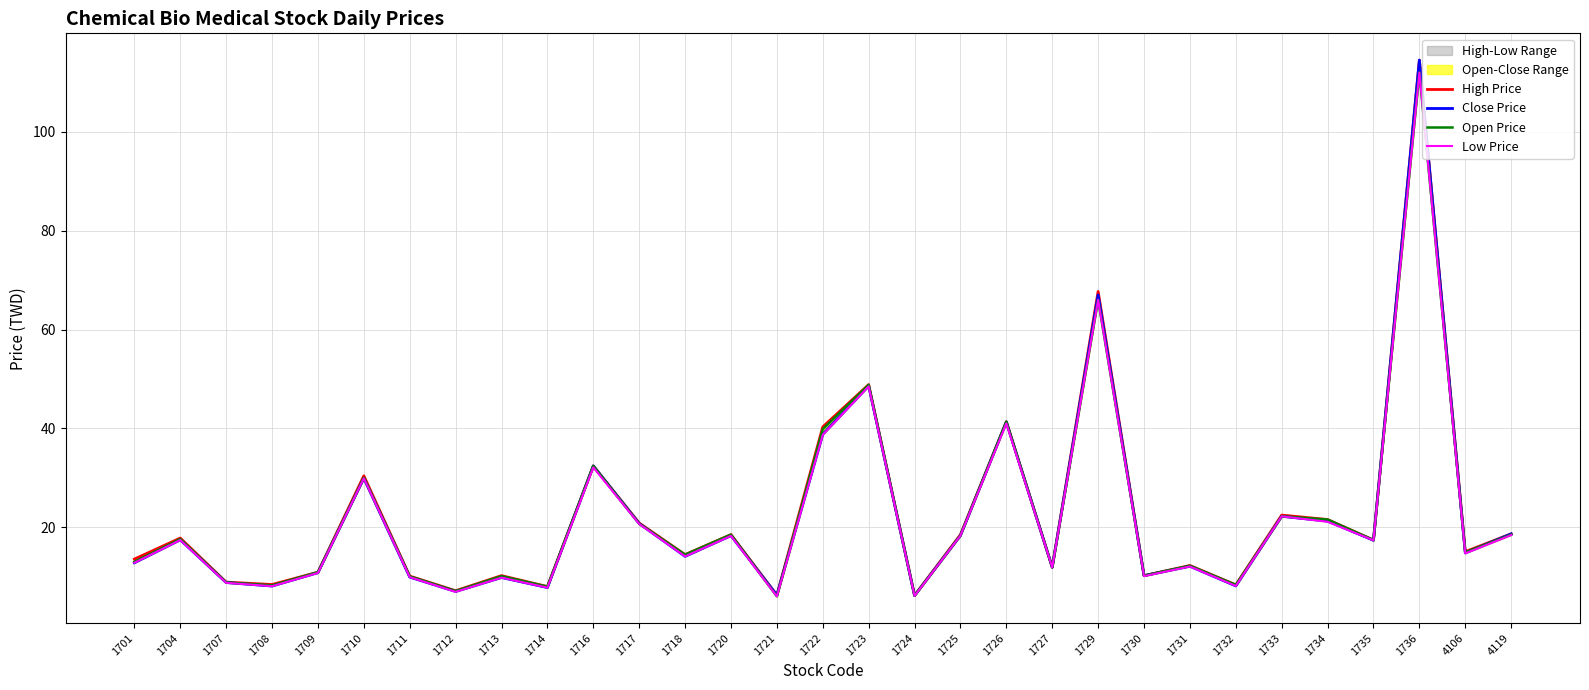

The Close Price series shows 7.0 at 1727. True or false?

False